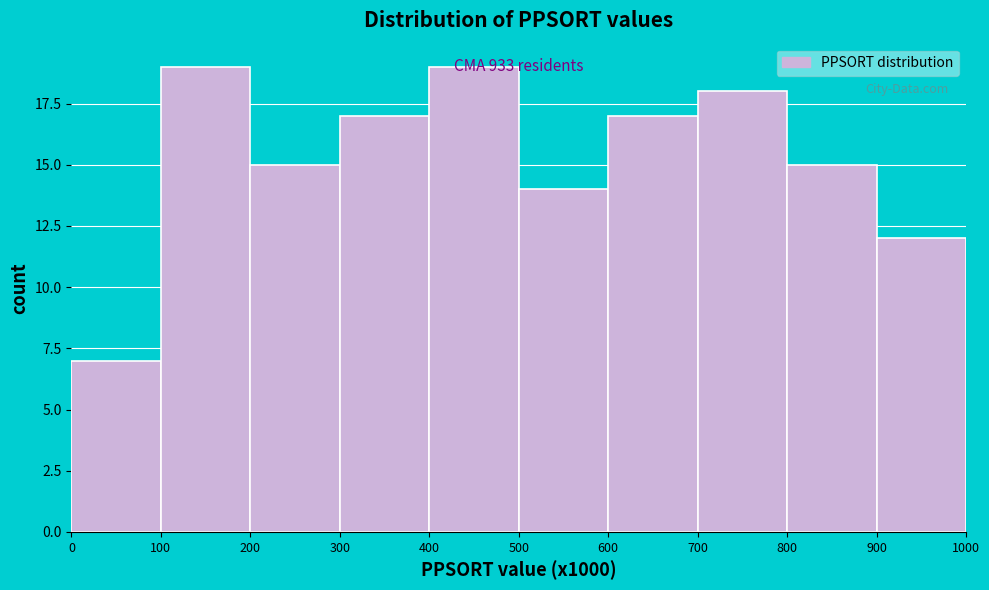

What is the change in value from 300 to 500?

-3